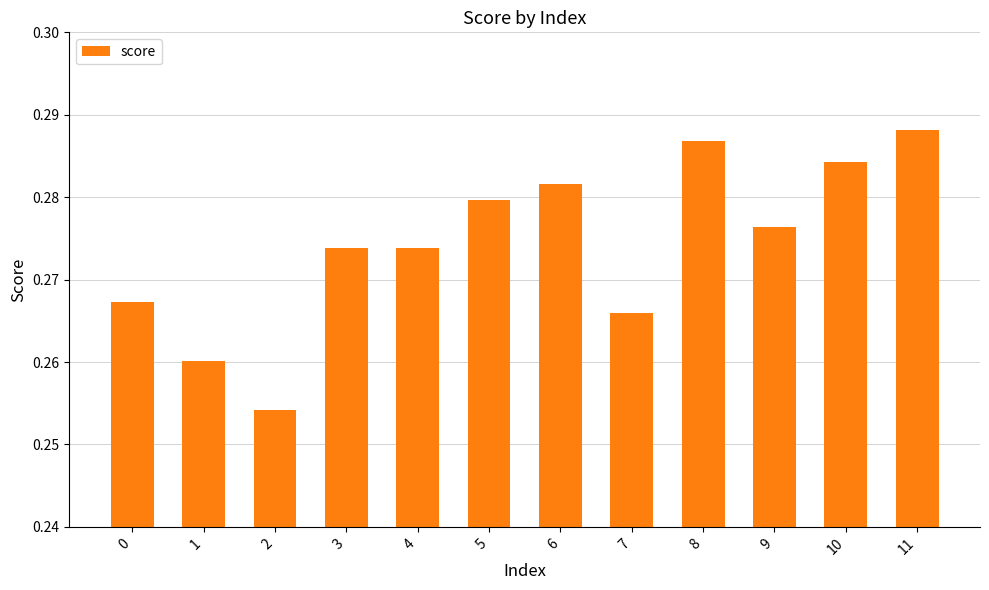

At which label is the value closest to 0?

2